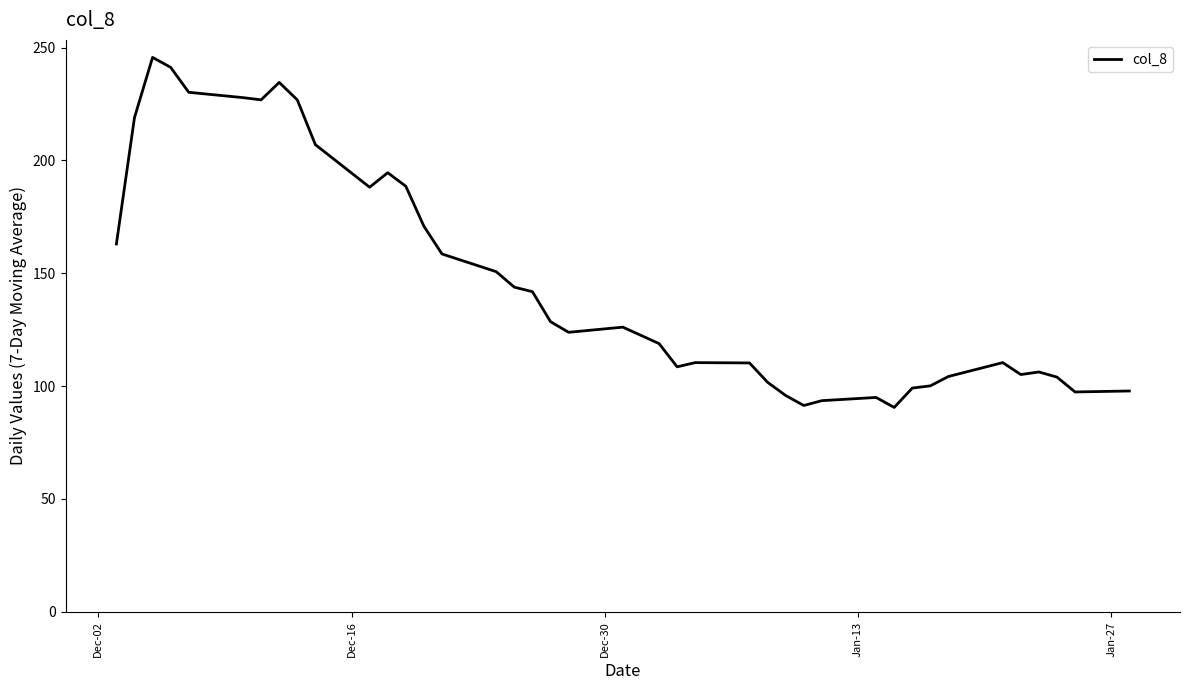

What is the greatest value displayed?

245.7